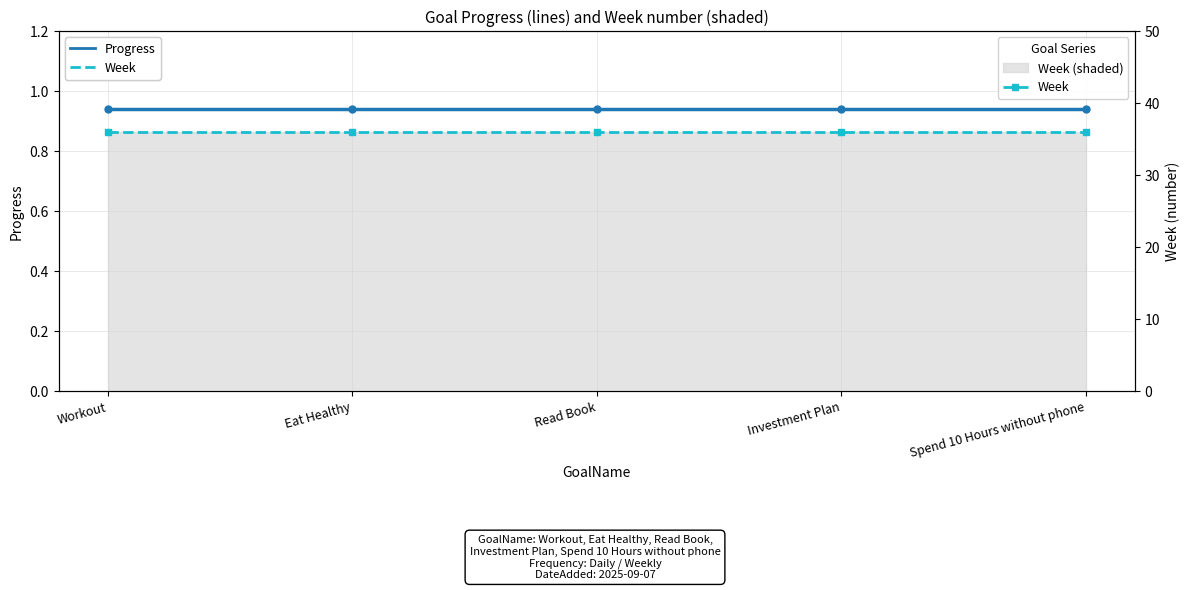

What is the label of the 1st point from the left?

Workout